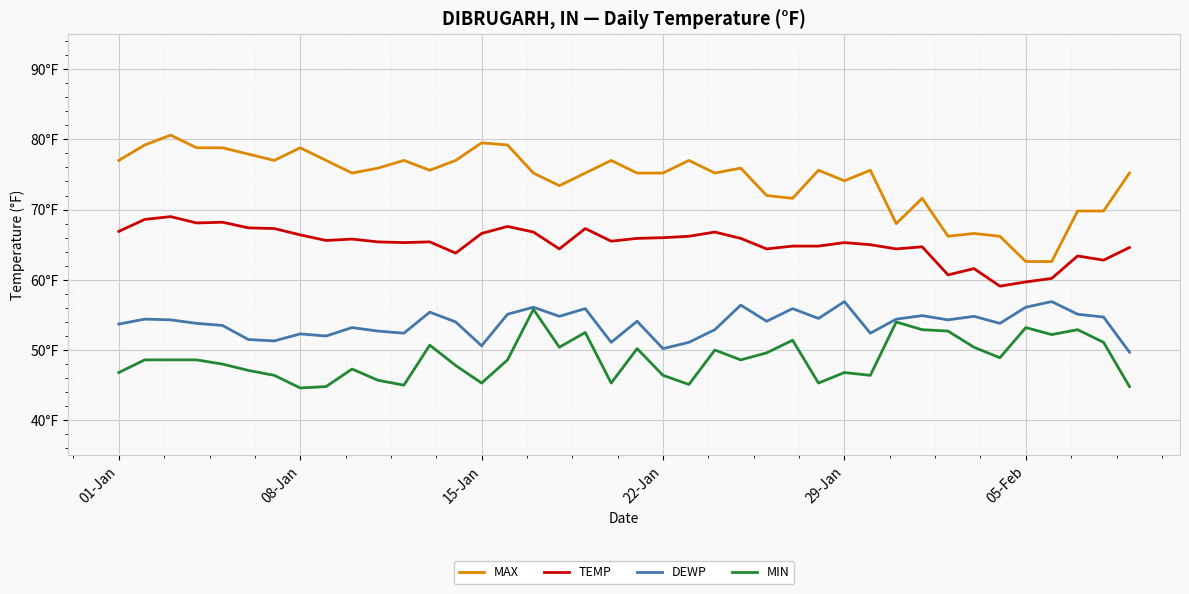

Which category has the lowest value across all series?

08-Jan